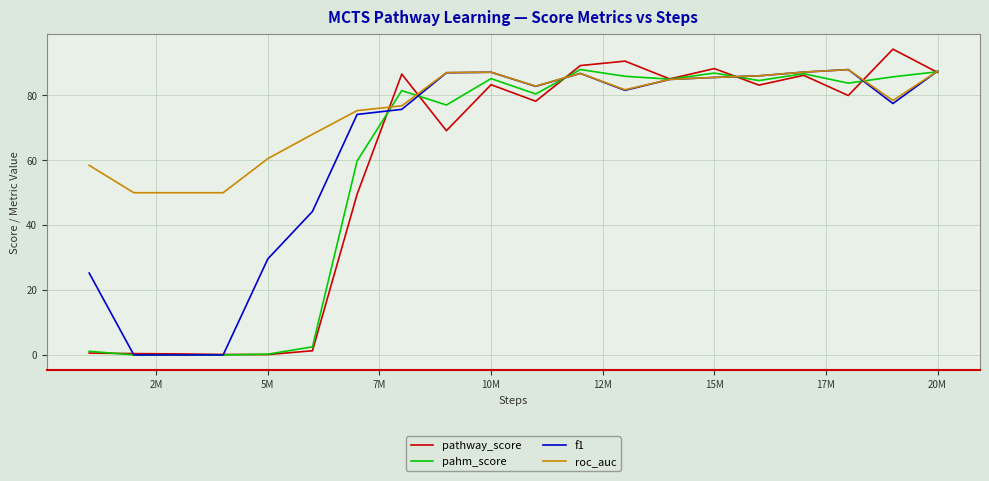

Which series has the largest total across all categories?

roc_auc